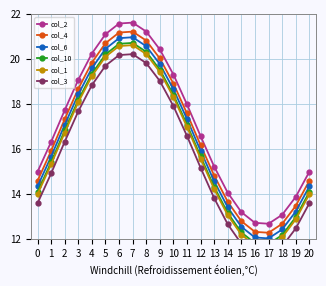

List the series in order of their peak value, lowest first.

col_3, col_1, col_10, col_6, col_4, col_2